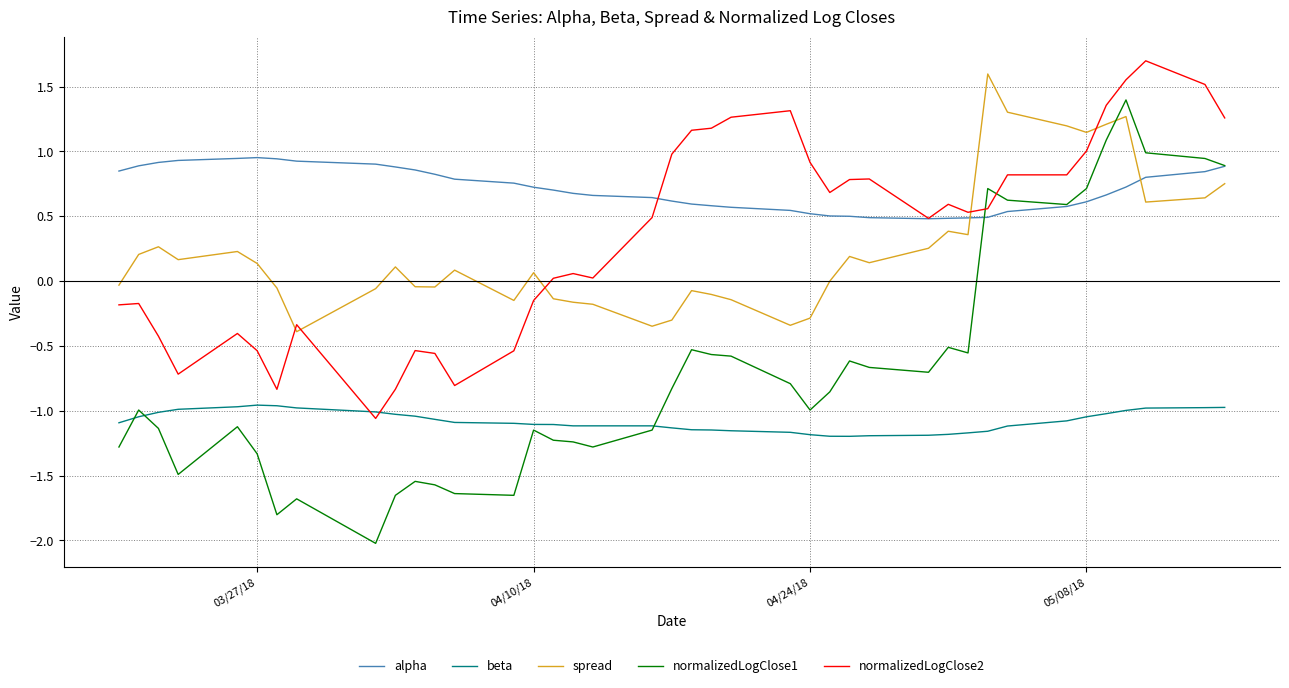

Which series has the largest total across all categories?

alpha